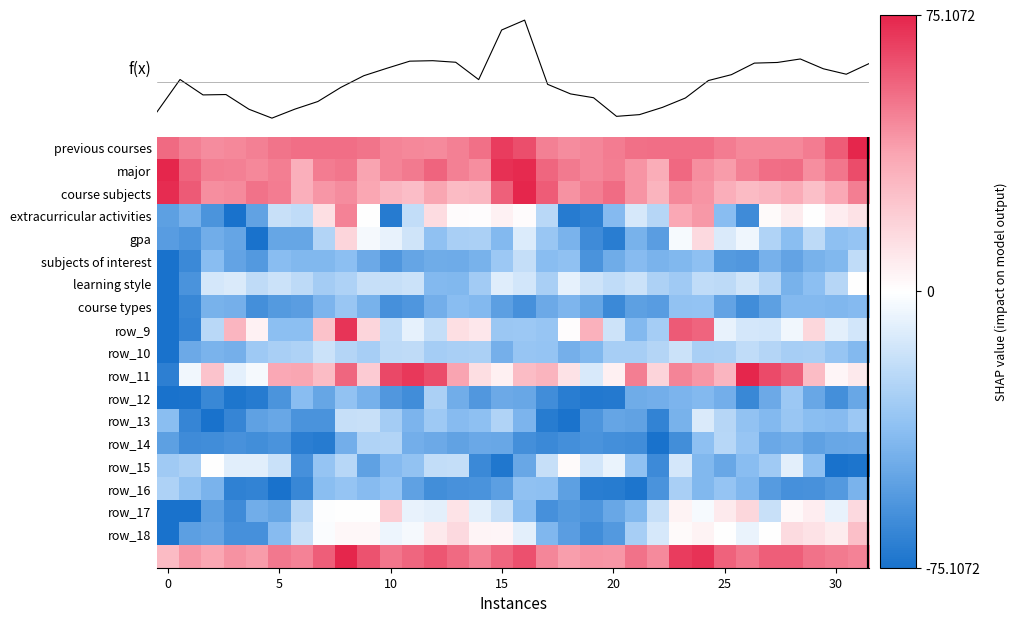

Which series has the largest range (max minus min)?

f(x)